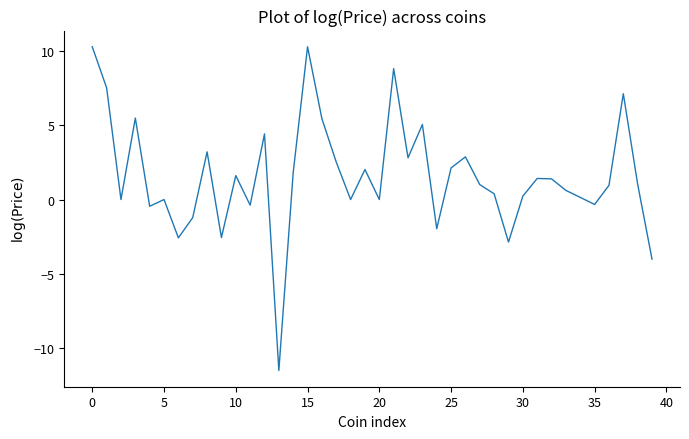

What is the greatest value displayed?

10.3